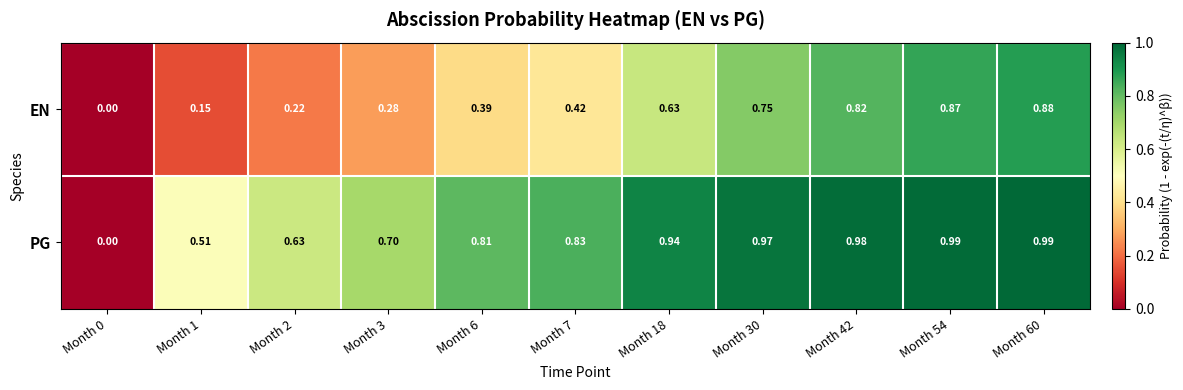

Which series changed the most between Month 18 and Month 54?

EN